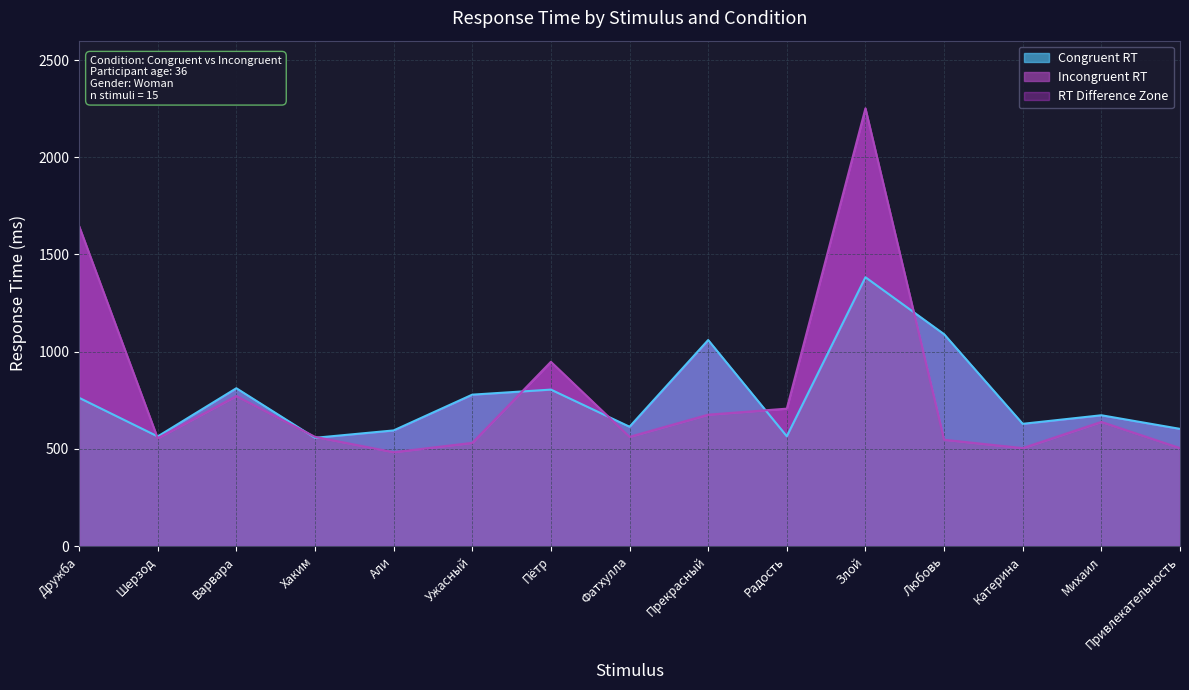

Reading left to right, list all the values displayed in this chart.

Congruent RT: 763	564	812	557	595	779	805	614	1060	565	1383	1090	629	673	603
Incongruent RT: 1647	555	772	562	483	531	948	562	676	707	2252	547	504	639	504